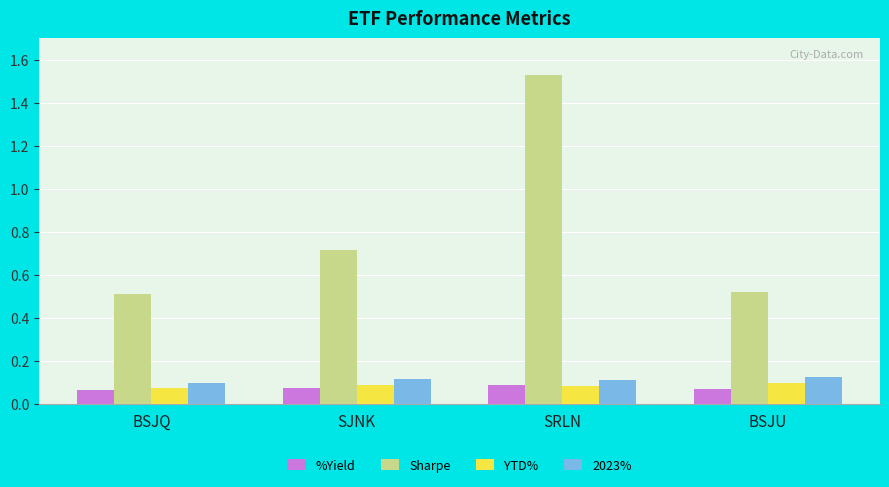

At which label does Sharpe reach its peak?

SRLN